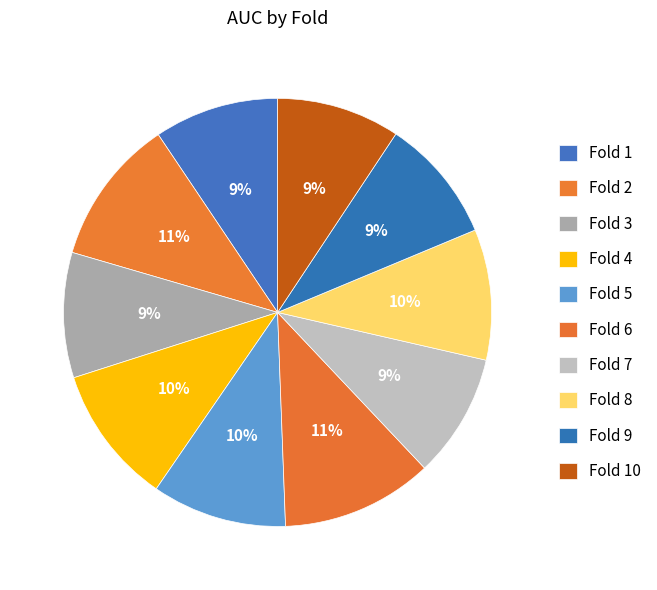

Rank the categories by value from lowest to highest.

Fold 10, Fold 7, Fold 9, Fold 1, Fold 3, Fold 8, Fold 5, Fold 4, Fold 2, Fold 6